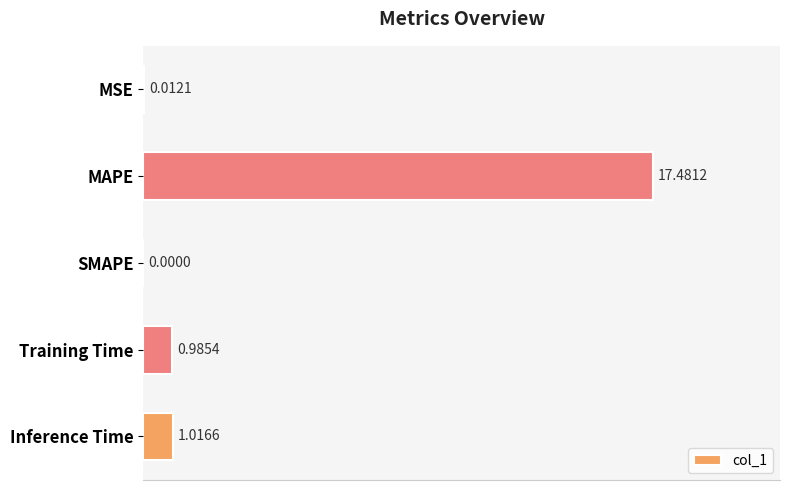

At which label is the value closest to 8?

Inference Time